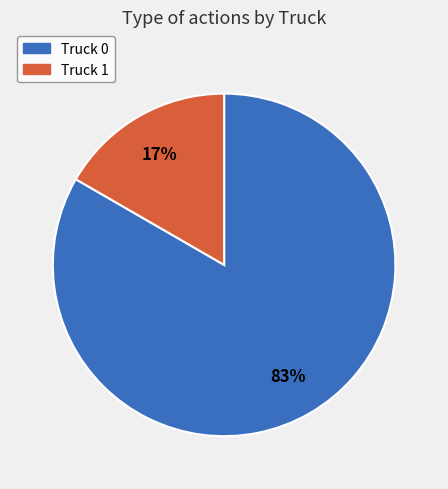

To the nearest percent, what percentage of the pie is Truck 1?

17%